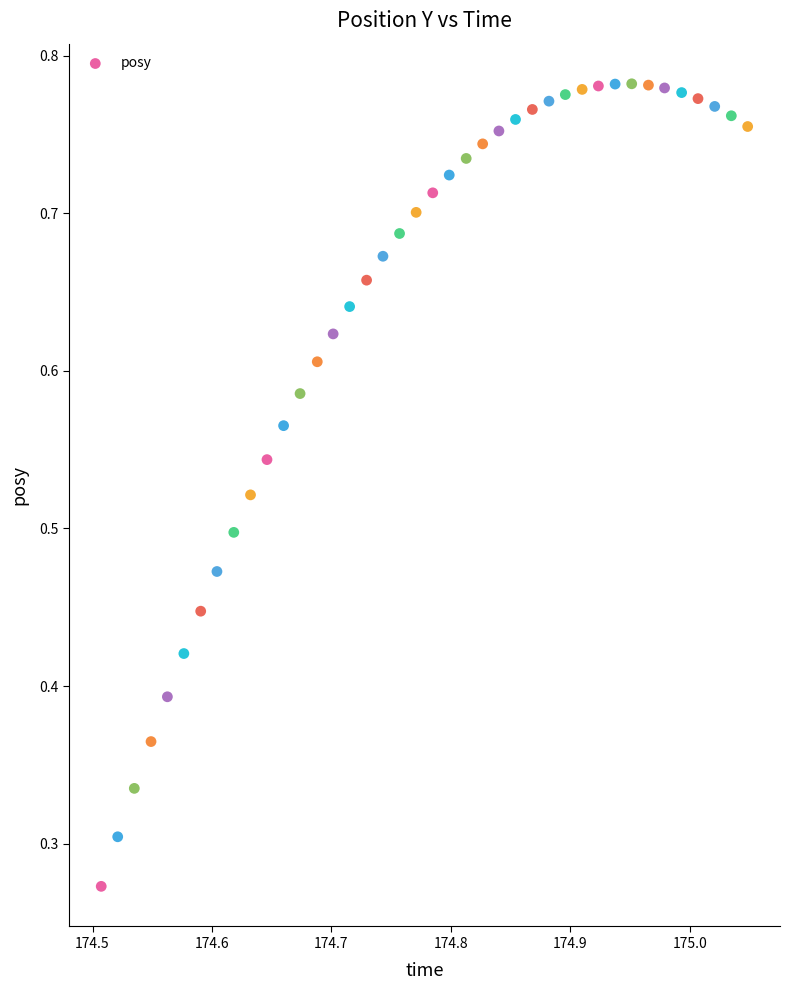

How many points are shown in the scatter plot?

40